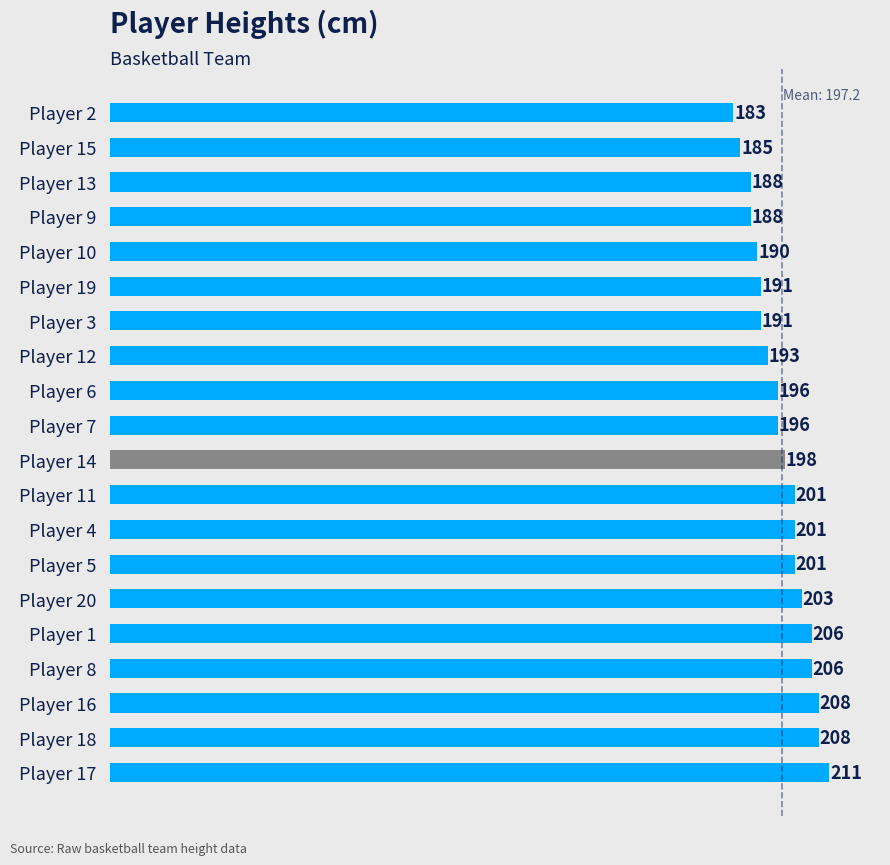

Is it true that the value at Player 2 is 183?

True